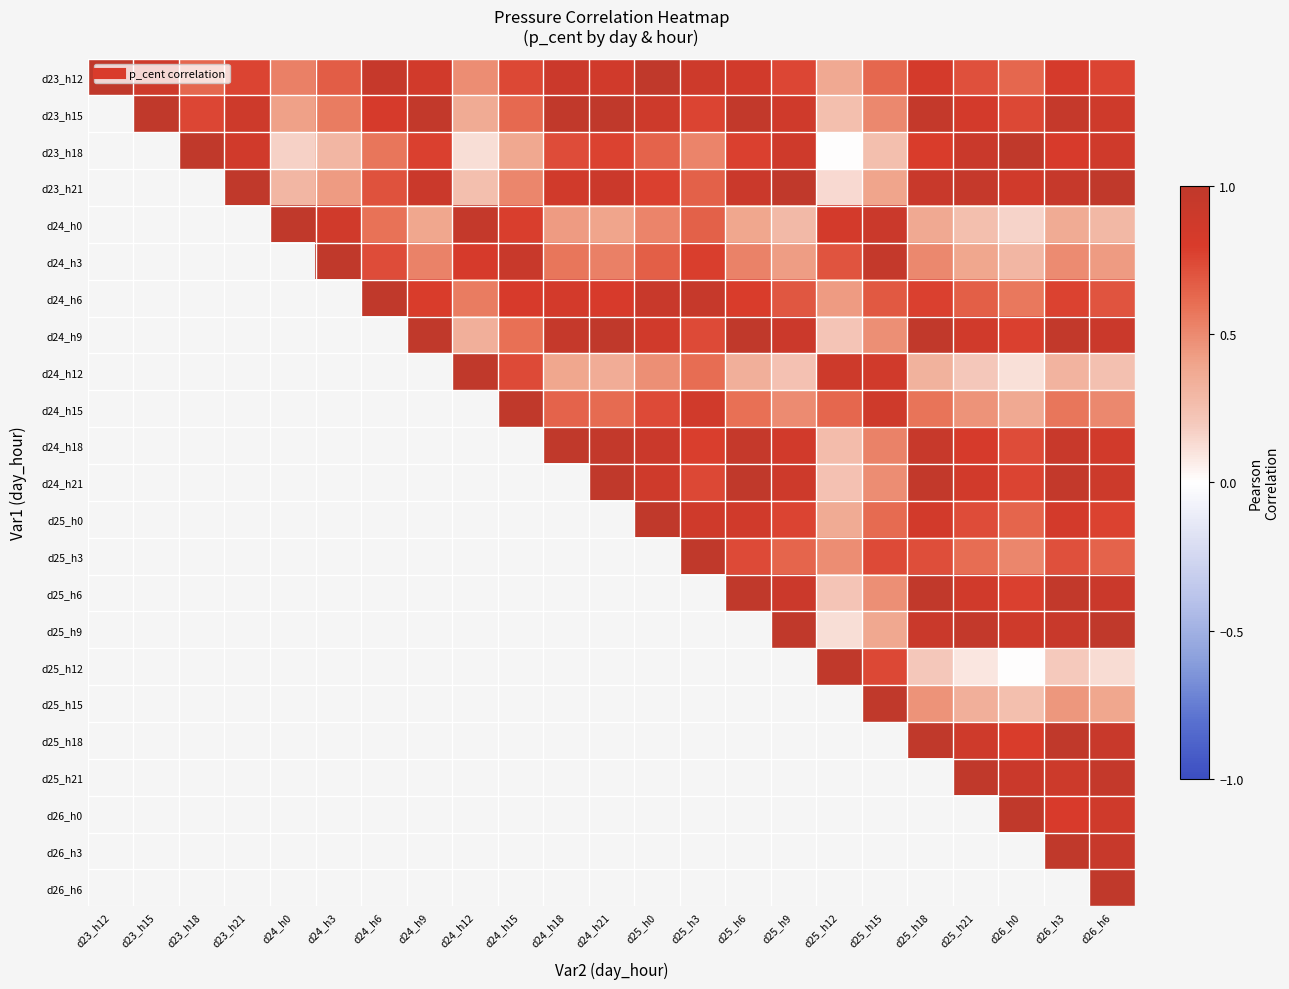

Which series has the largest total across all categories?

d23_h12